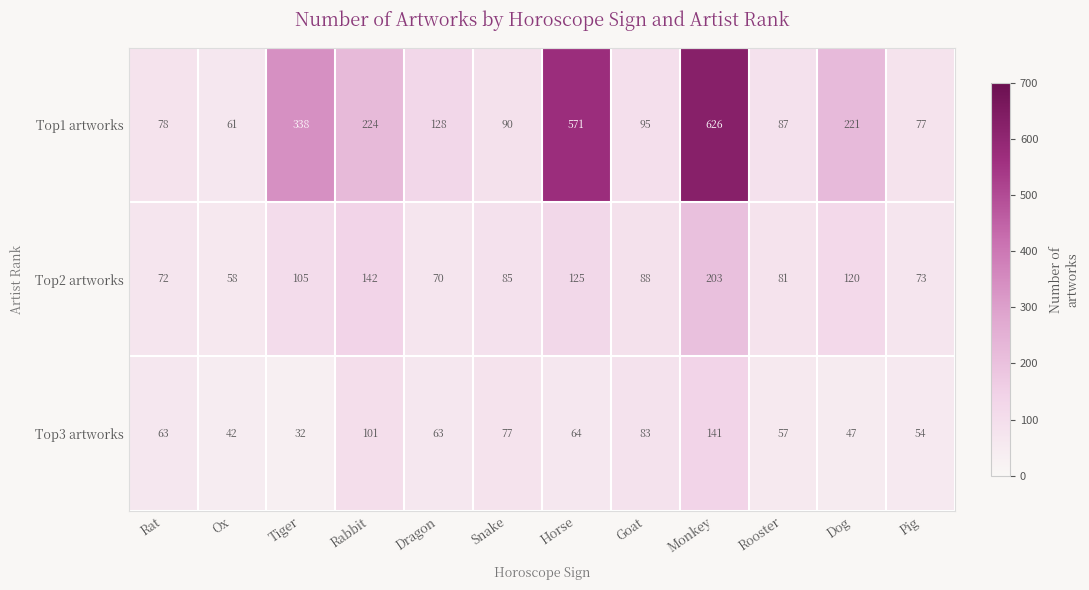

How many data points does each series have?

12